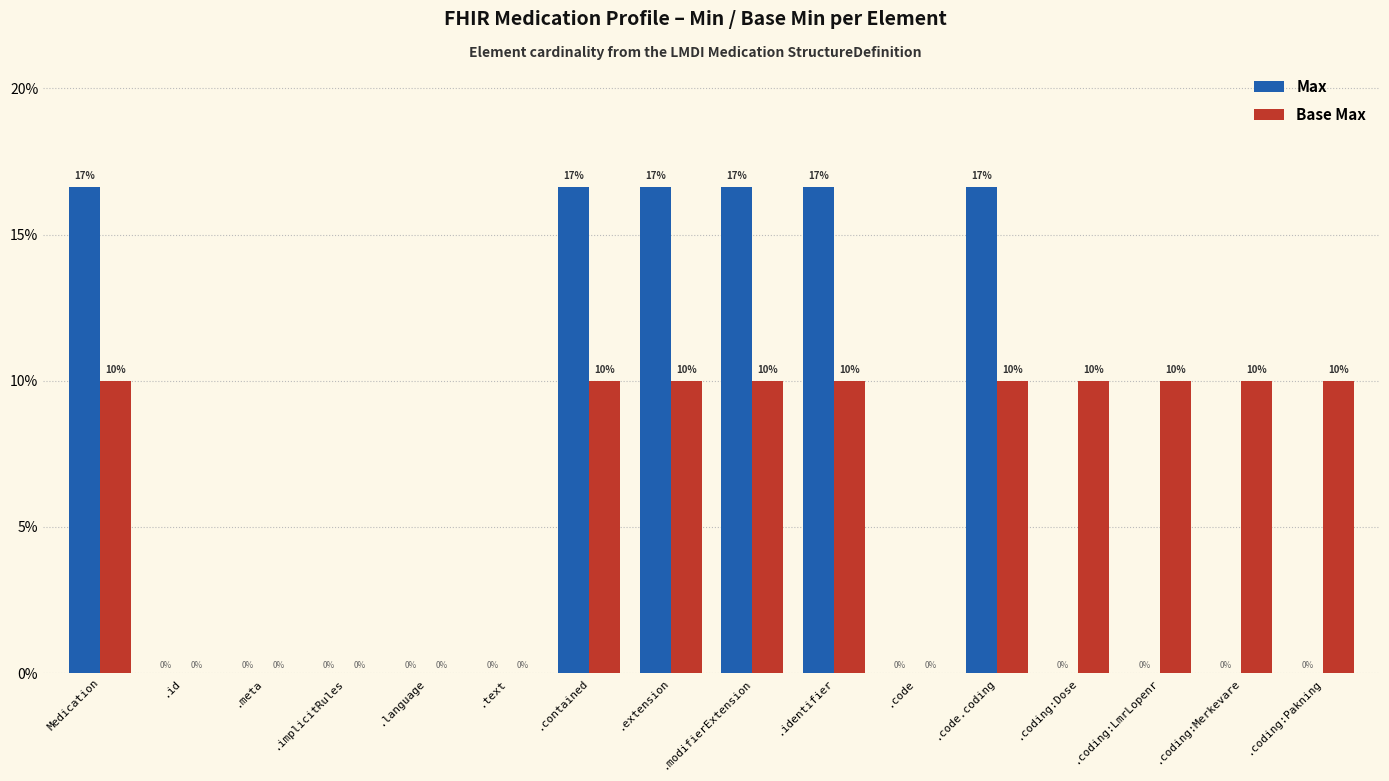

Which has a higher value, .code.coding or .coding:Pakning?

.code.coding